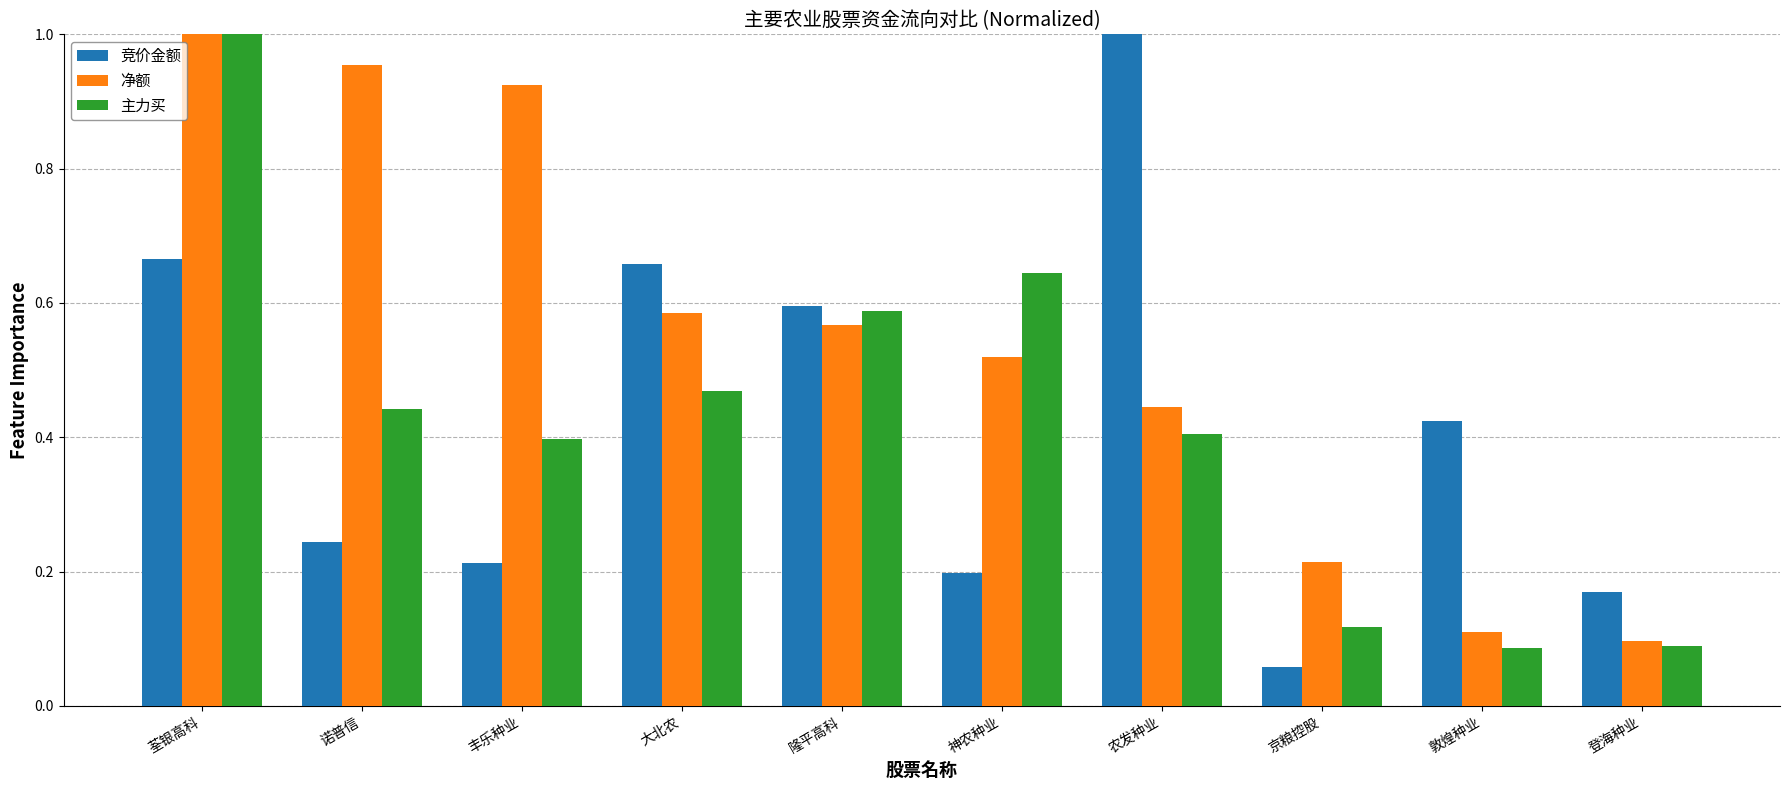

Which series has the largest range (max minus min)?

竞价金额